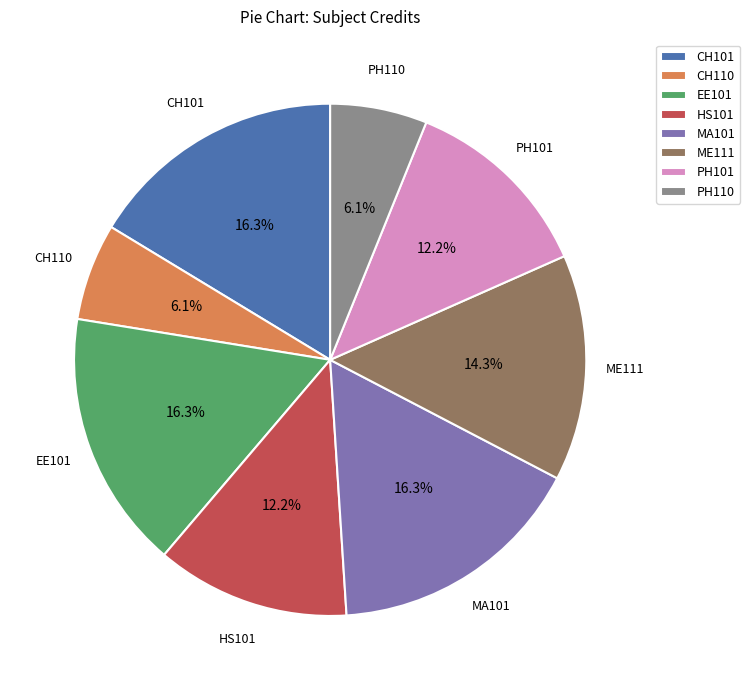

Between ME111 and PH101, which is larger?

ME111